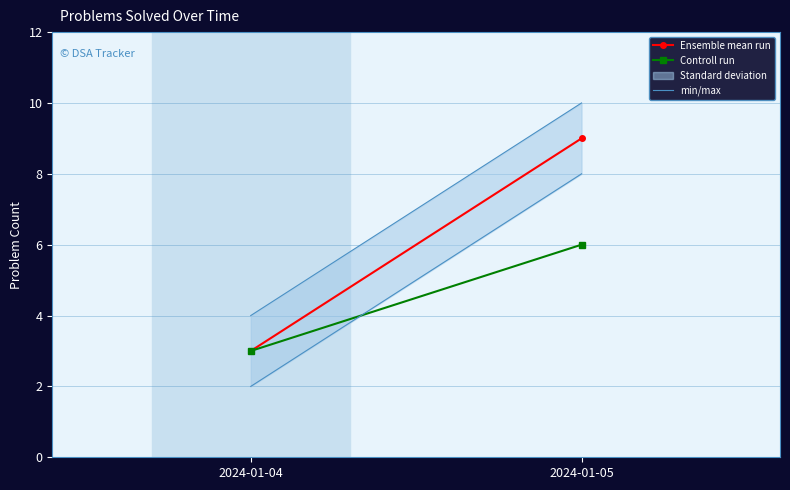

At which category is the sum across all series the highest?

2024-01-05